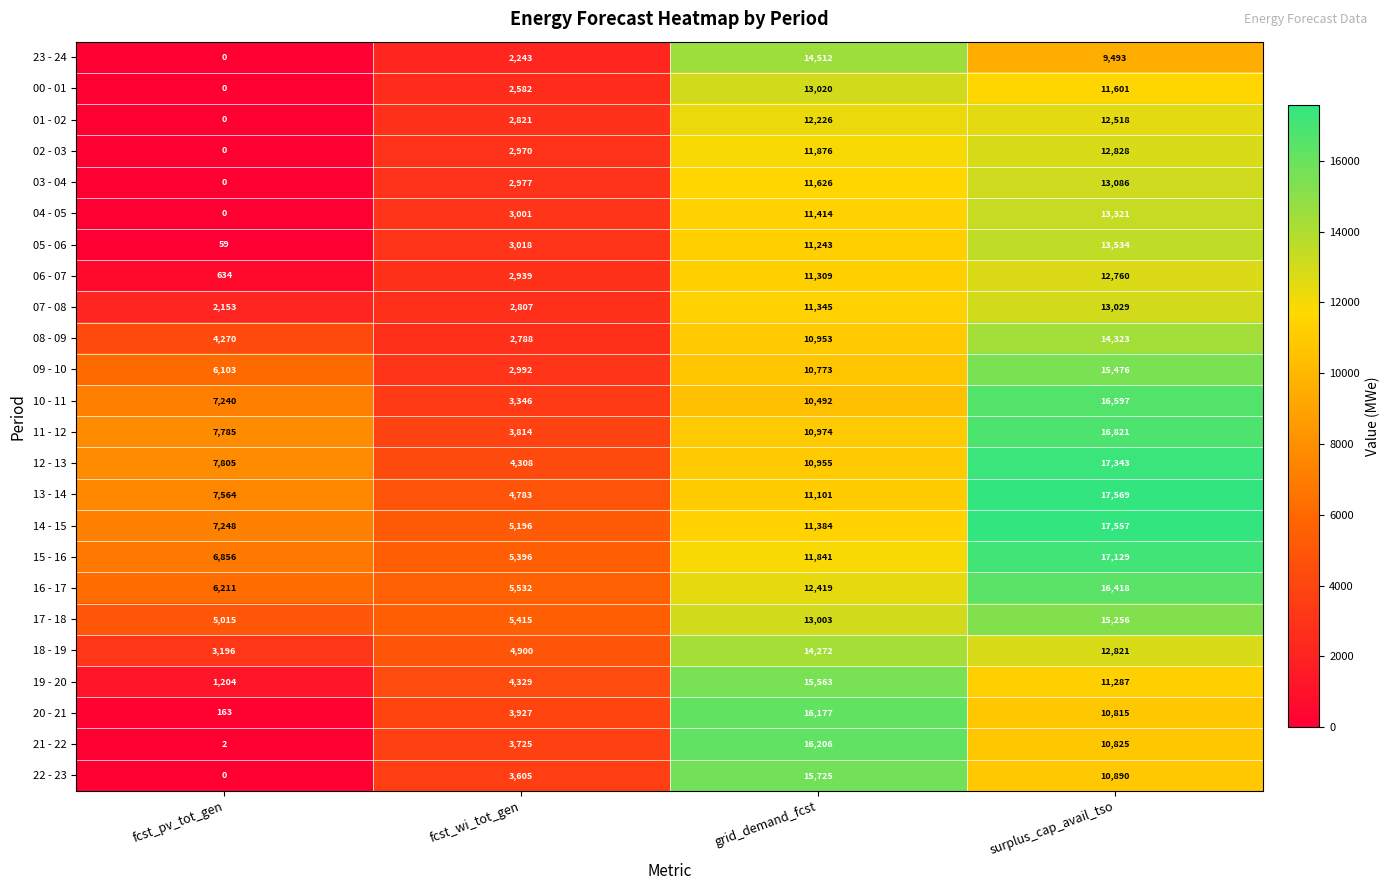

True or false: 15 - 16 has a value of 6856 at fcst_pv_tot_gen.

True